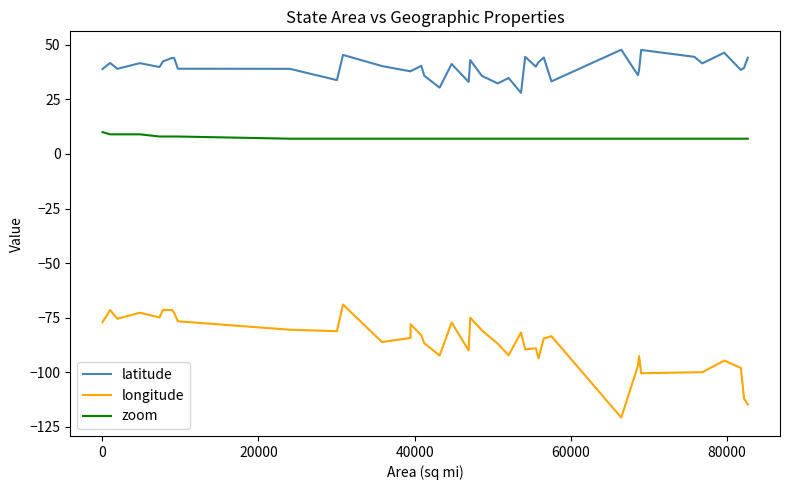

At how many categories does at least one series exceed 19?

40